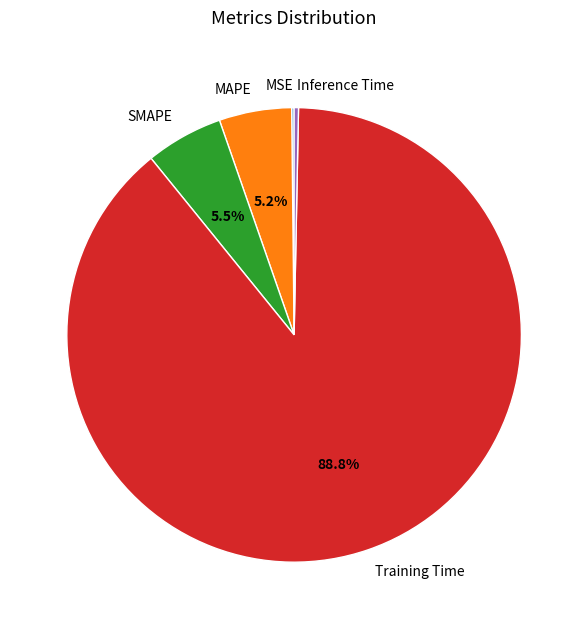

Which slice is the largest?

Training Time